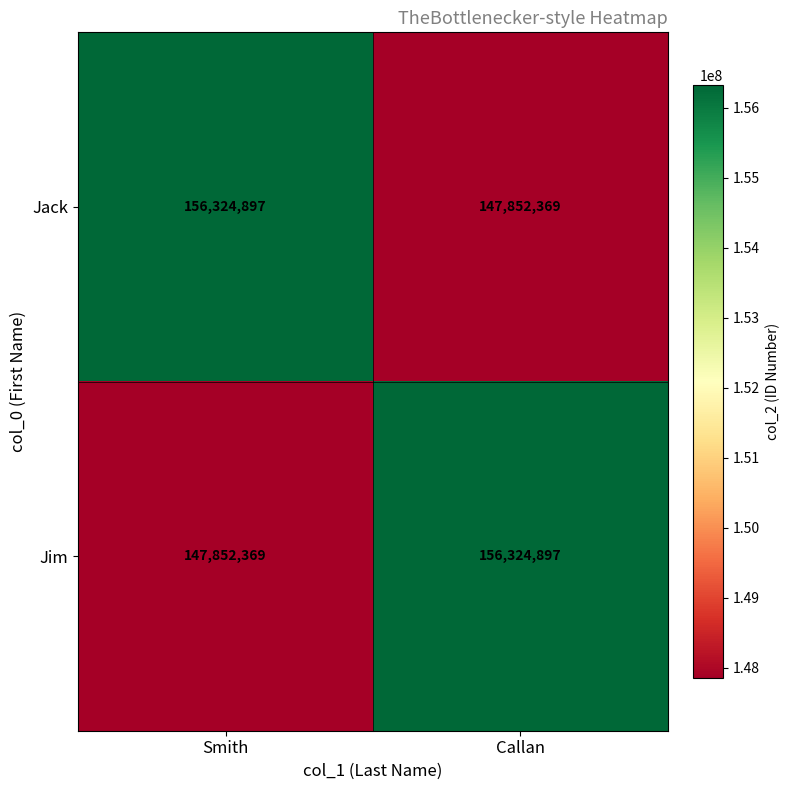

Rank the series at Smith from lowest to highest value.

Jim, Jack